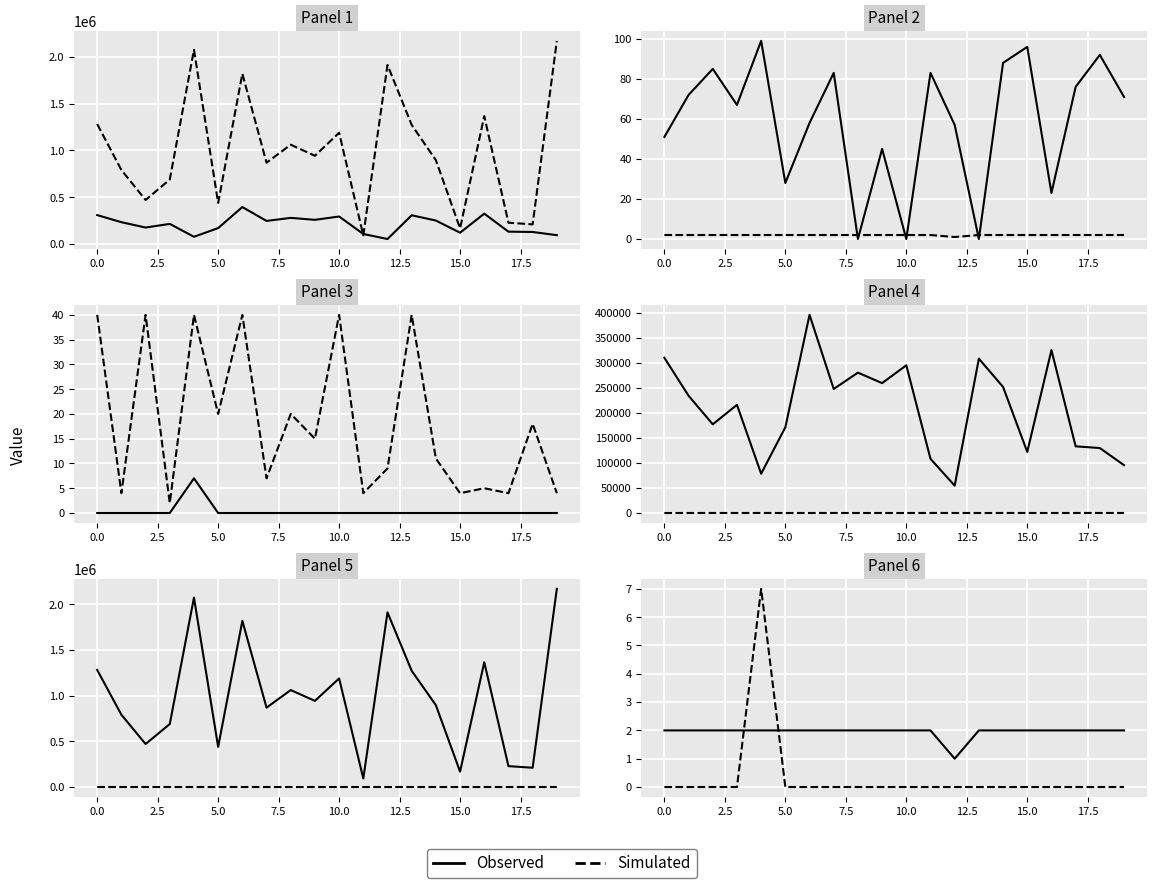

What value does the Observed series have at 12.5?

2